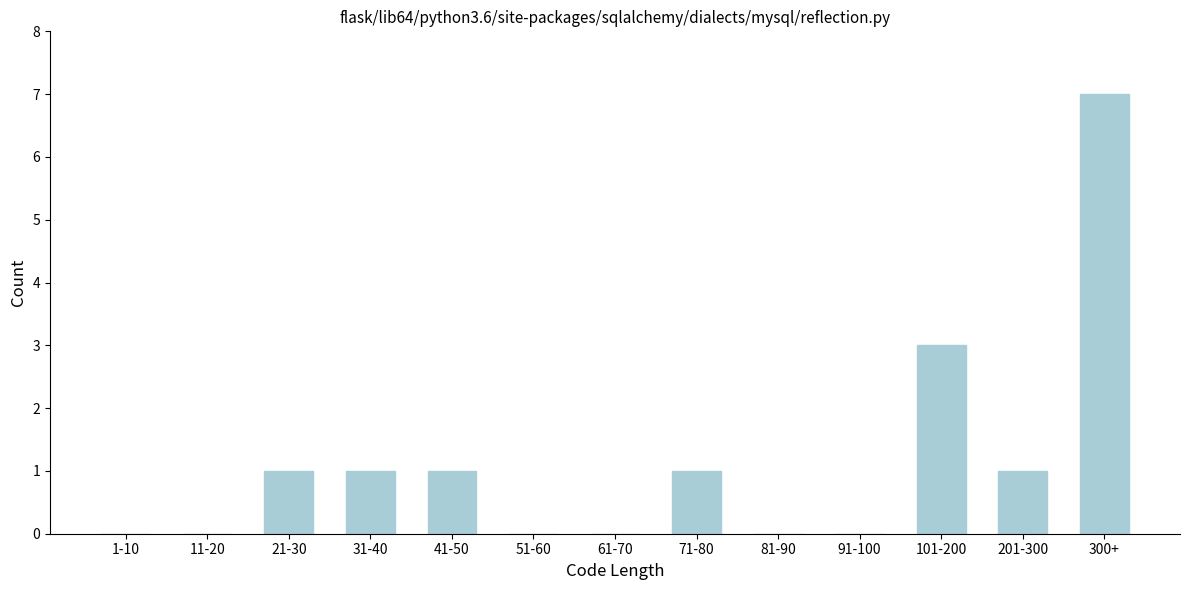

Reading left to right, what are all the values shown in this chart?

1-10=0	11-20=0	21-30=1	31-40=1	41-50=1	51-60=0	61-70=0	71-80=1	81-90=0	91-100=0	101-200=3	201-300=1	300+=7